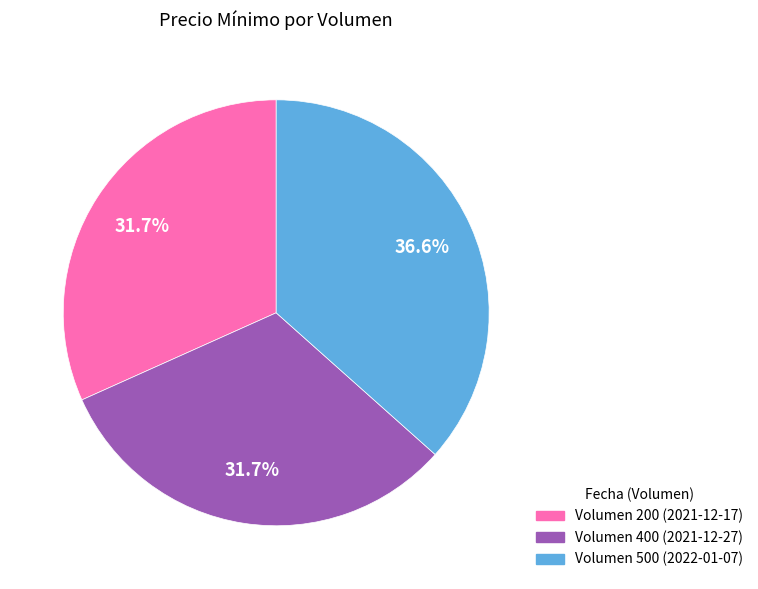

Is there a majority slice in this chart?

No